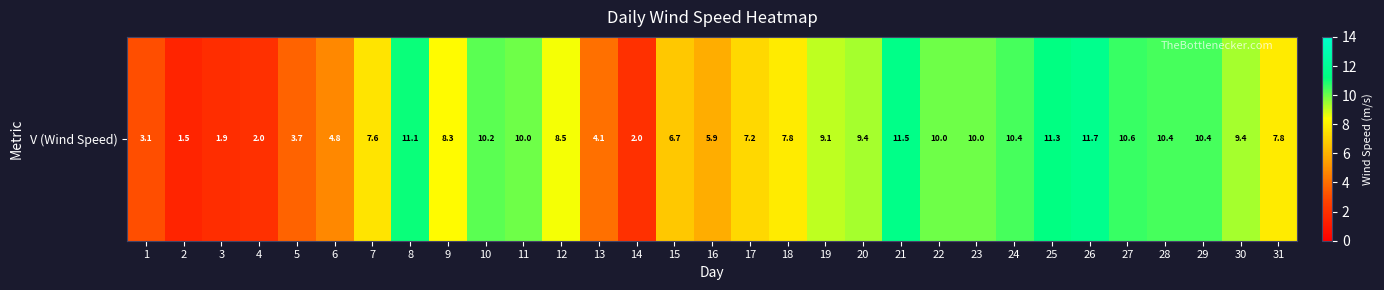

List the labels in order of value, largest first.

26, 21, 25, 8, 27, 24, 28, 29, 10, 11, 22, 23, 20, 30, 19, 12, 9, 18, 31, 7, 17, 15, 16, 6, 13, 5, 1, 4, 14, 3, 2